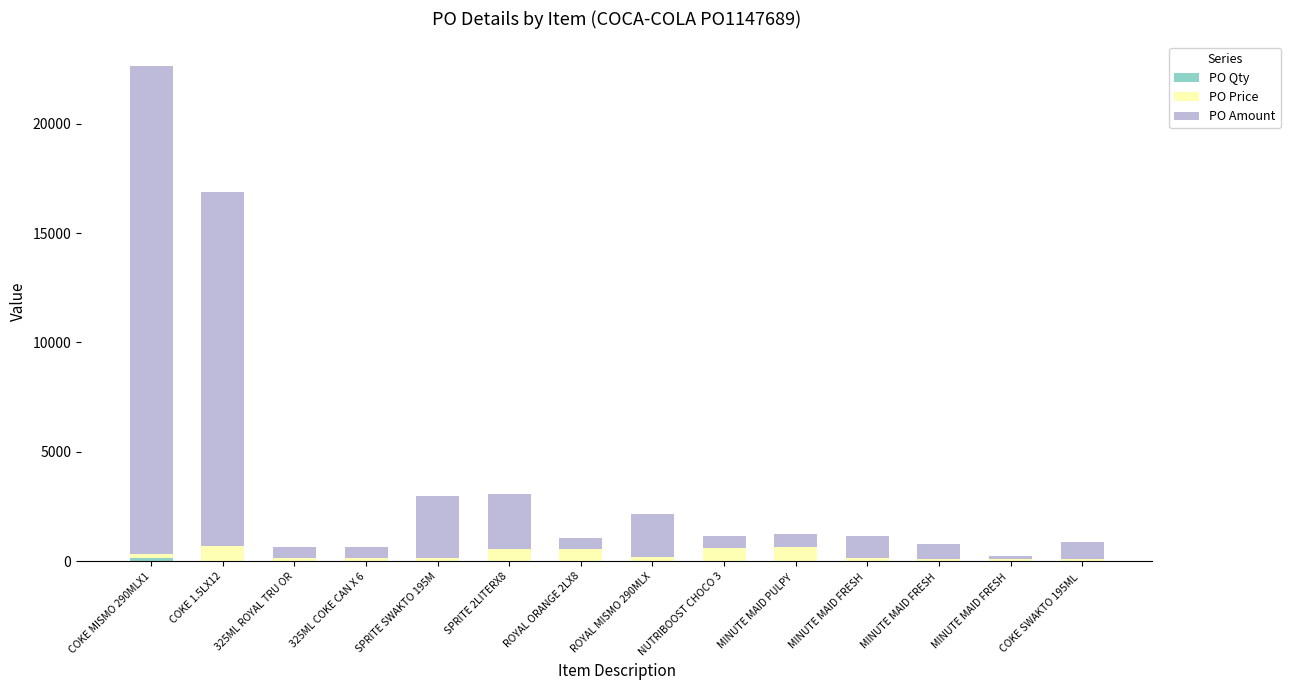

What is the total value across all series at 325ML ROYAL TRU OR?

641.2